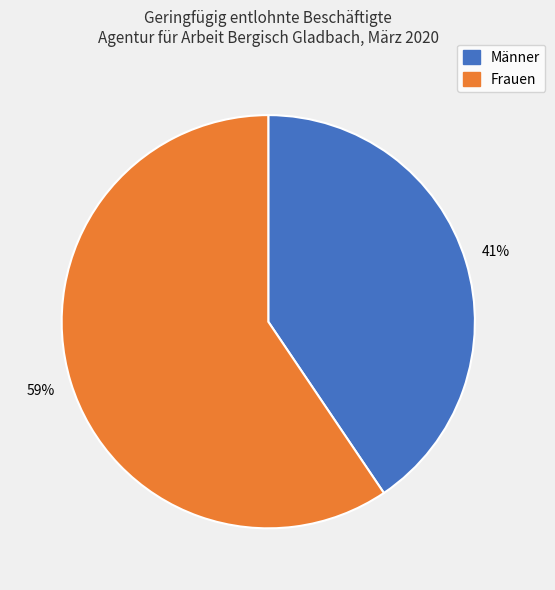

Is the sum of Frauen and Männer greater than half?

Yes